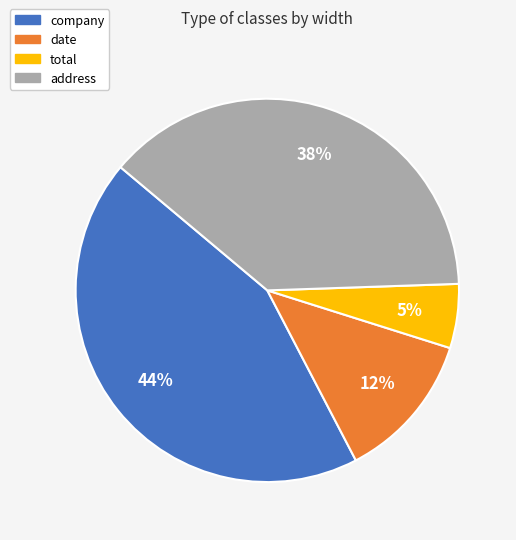

Count the number of slices in the pie.

4